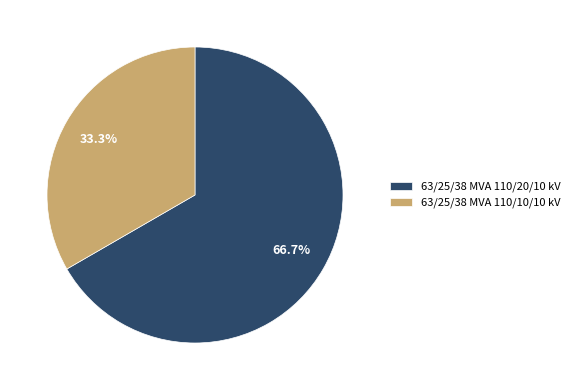

Is it true that 63/25/38 MVA 110/10/10 kV is 33% of the pie?

True